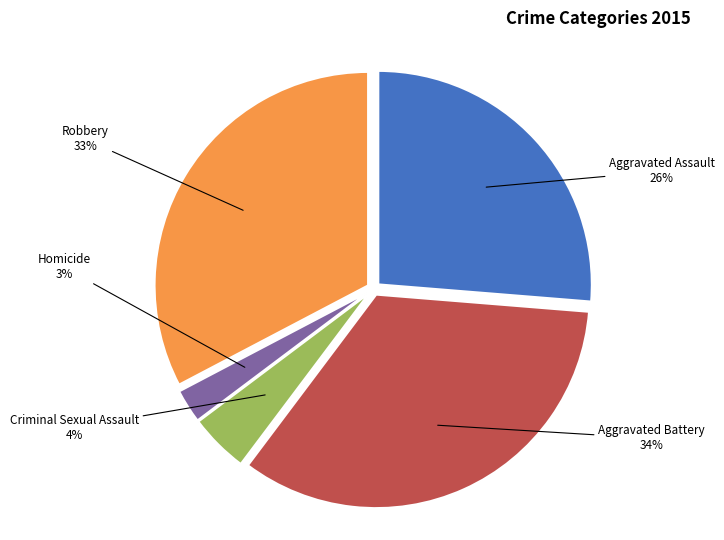

To the nearest percent, what portion does Criminal Sexual Assault represent?

4%